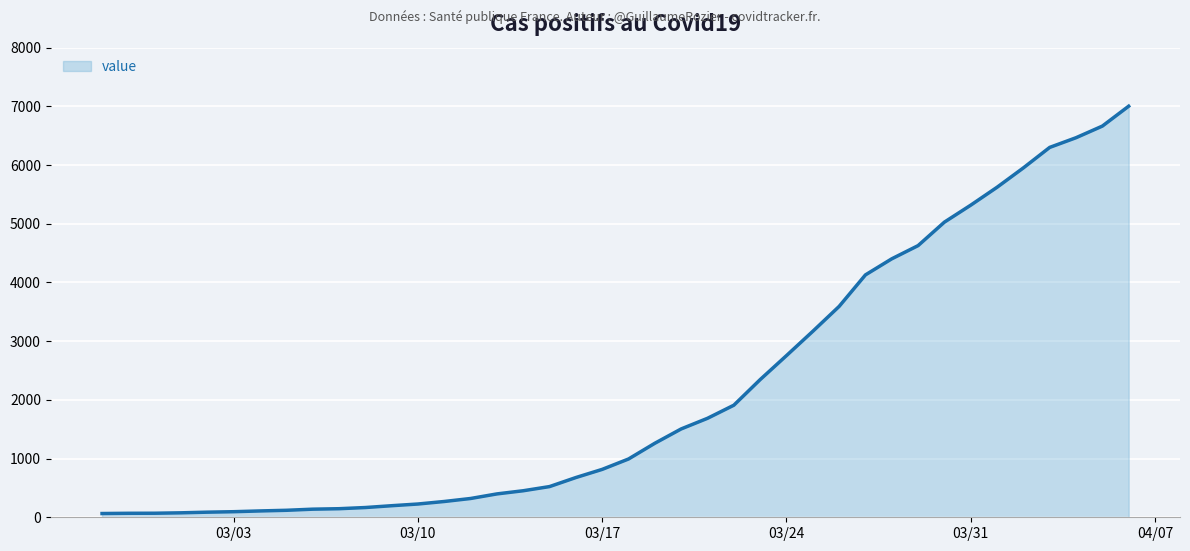

What is the difference between the second highest and minimum values?

6600